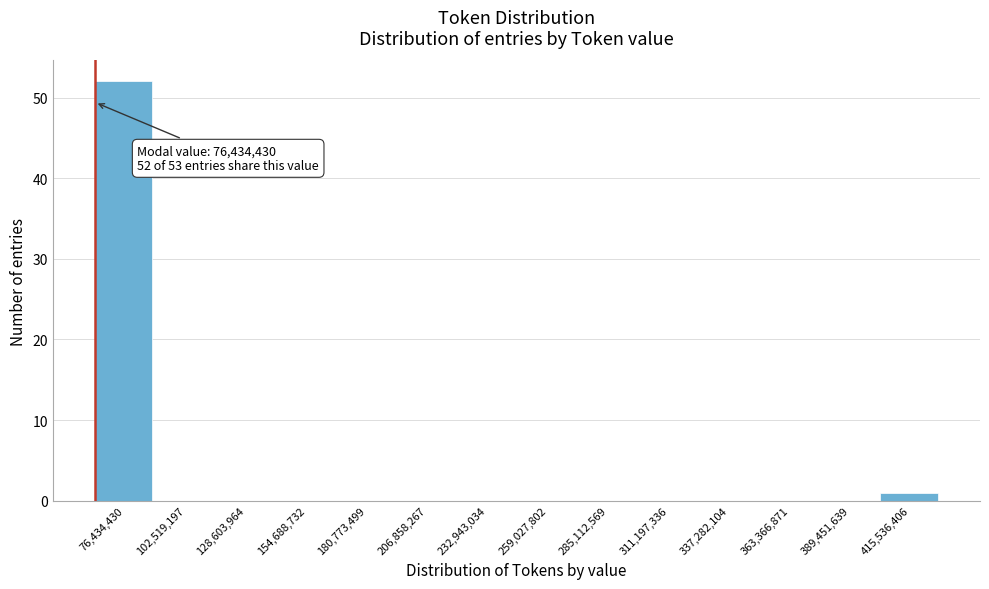

Reading right to left, list all the values displayed in this chart.

415,536,406=1	389,451,639=0	363,366,871=0	337,282,104=0	311,197,336=0	285,112,569=0	259,027,802=0	232,943,034=0	206,858,267=0	180,773,499=0	154,688,732=0	128,603,964=0	102,519,197=0	76,434,430=52